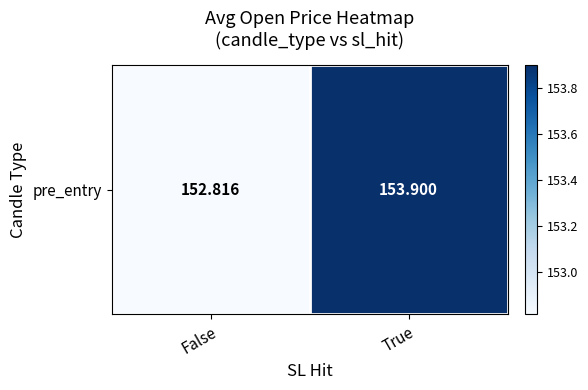

Rank the categories by value from highest to lowest.

True, False